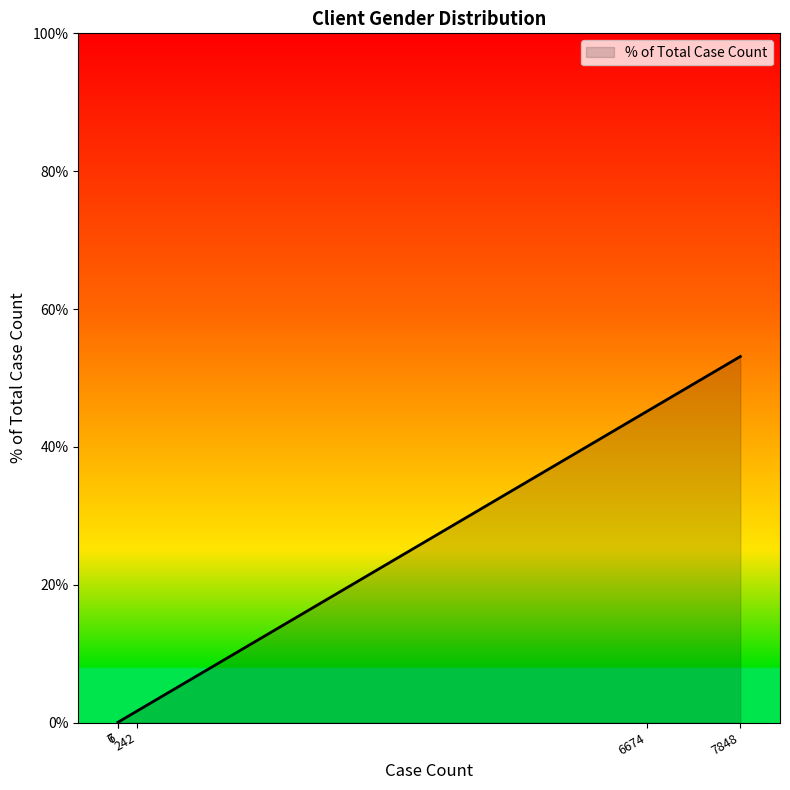

True or false: the data has more than 1 interior local peaks.

False